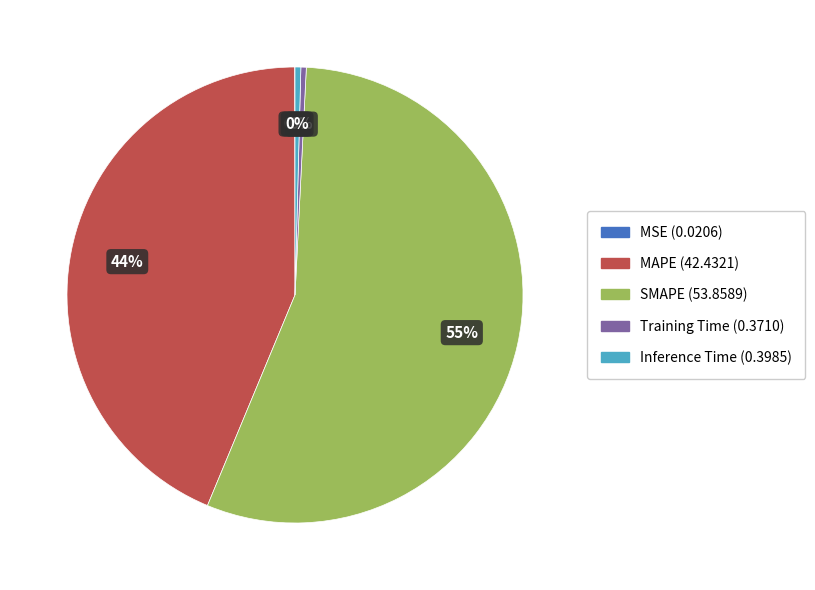

Which has a higher value, Training Time or SMAPE?

SMAPE